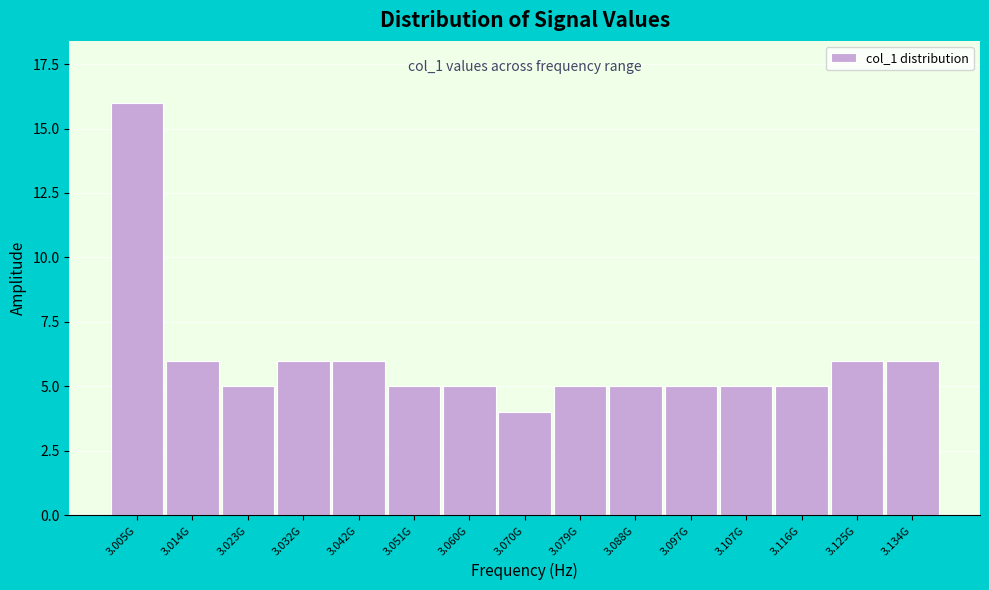

Reading left to right, extract all data points from this chart.

3.005G=16	3.014G=6	3.023G=5	3.032G=6	3.042G=6	3.051G=5	3.060G=5	3.070G=4	3.079G=5	3.088G=5	3.097G=5	3.107G=5	3.116G=5	3.125G=6	3.134G=6